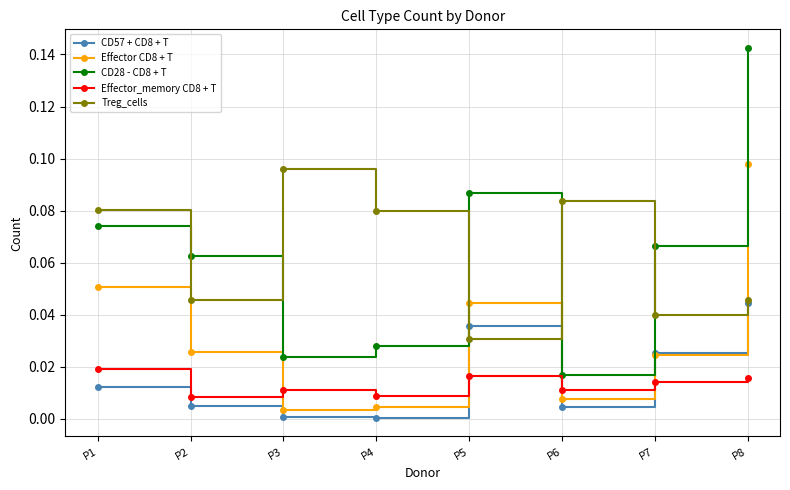

True or false: Treg_cells and Effector_memory CD8 + T cross at least once.

False